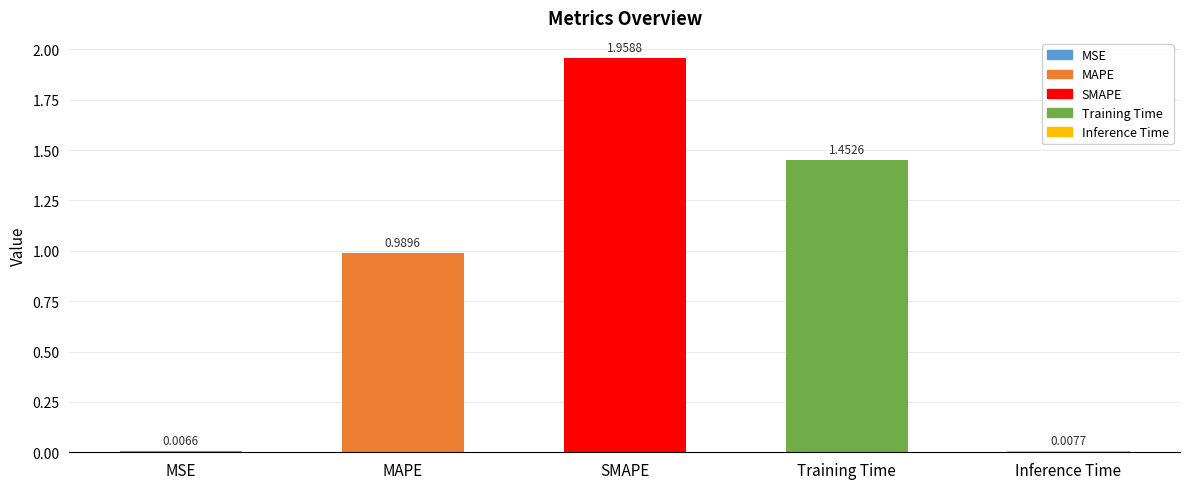

At which category does the chart reach its minimum across all series?

MSE